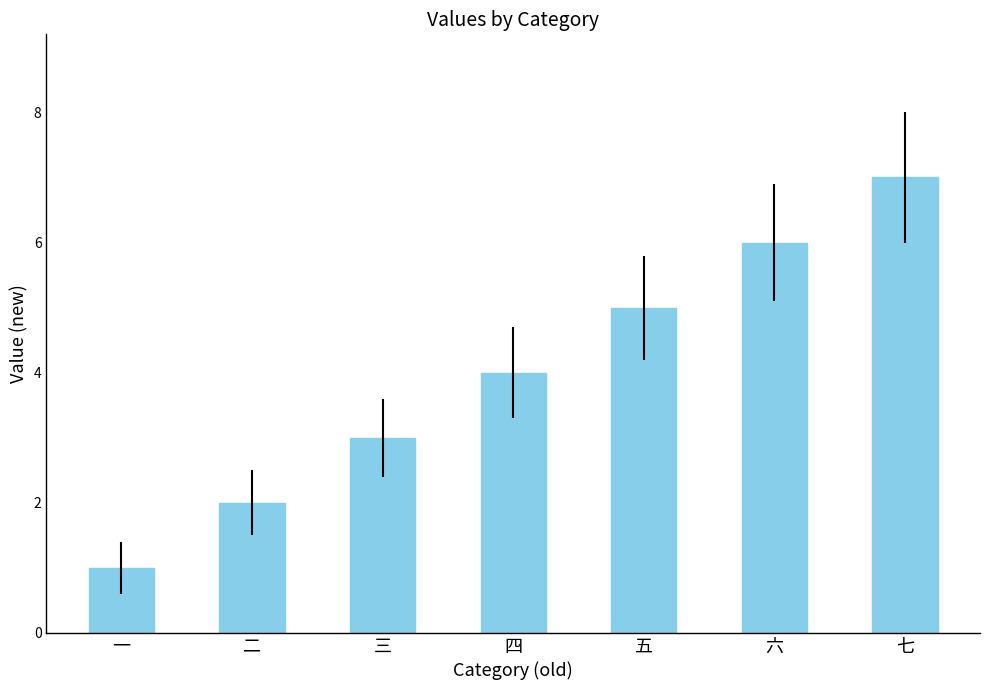

What is the difference between the maximum and minimum values?

6